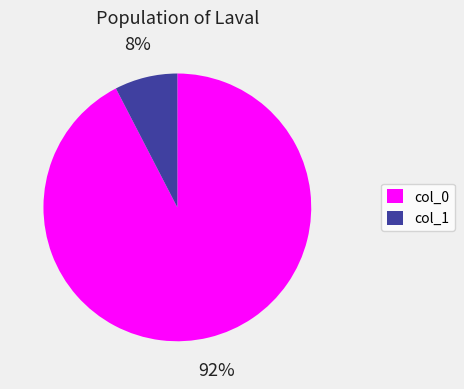

Do col_0 and col_1 together represent more than half of the pie?

Yes